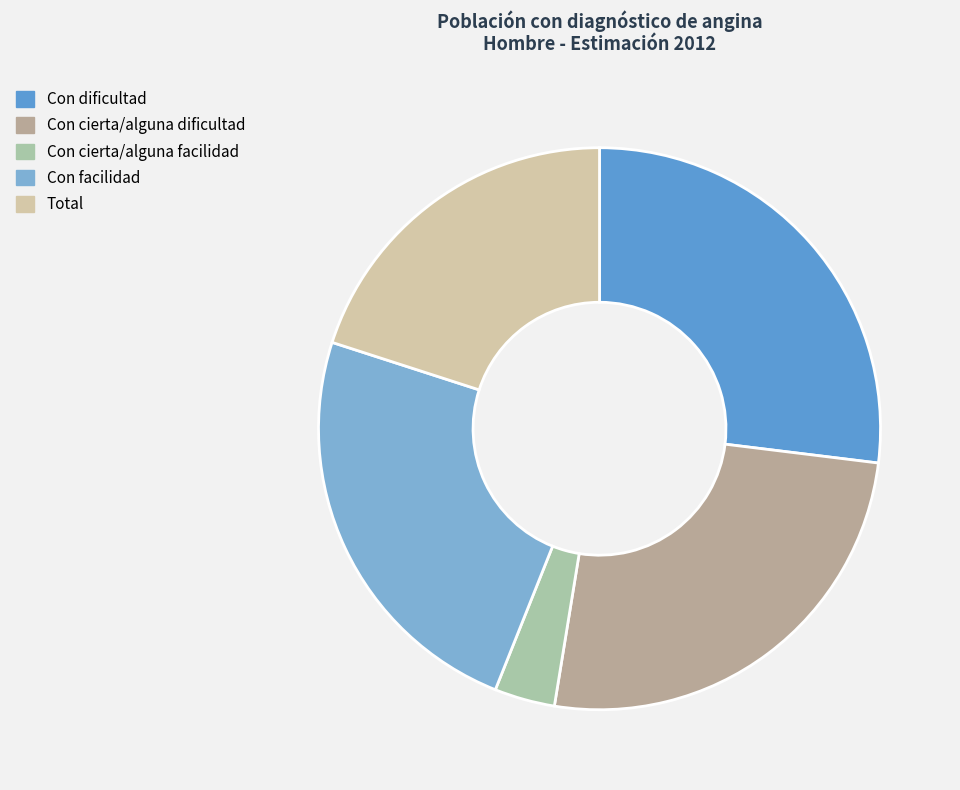

What is the total percentage of Con cierta/alguna facilidad and Con facilidad?

27.4%